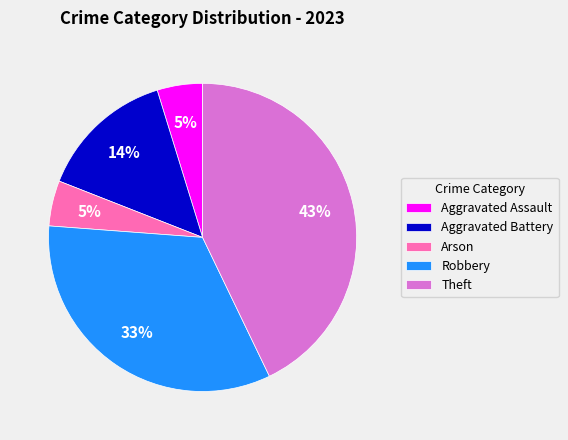

Combined, do Arson and Aggravated Assault account for over 50%?

No